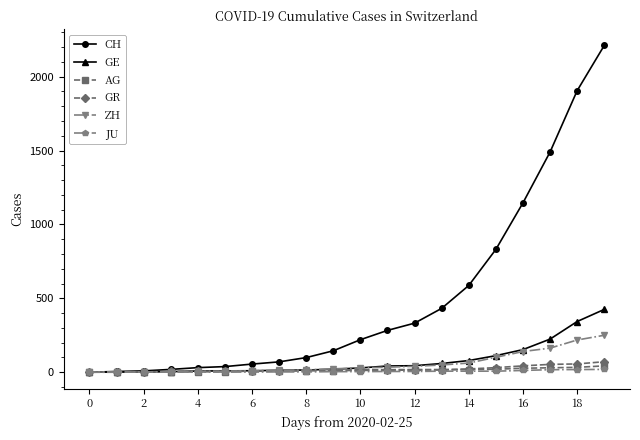

List the series in order of their peak value, highest first.

CH, GE, ZH, GR, AG, JU